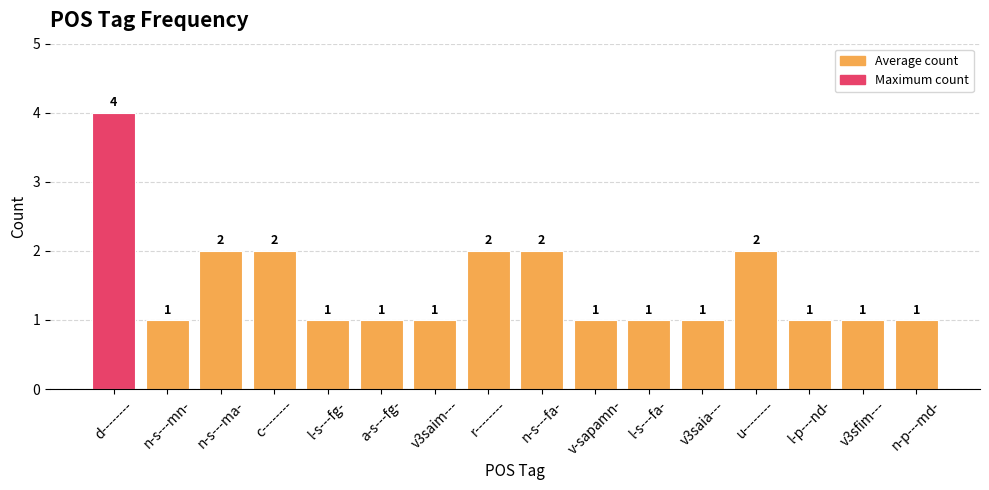

Approximately how many times larger is the value at n-p---md- compared to v3sfim---?

1.0